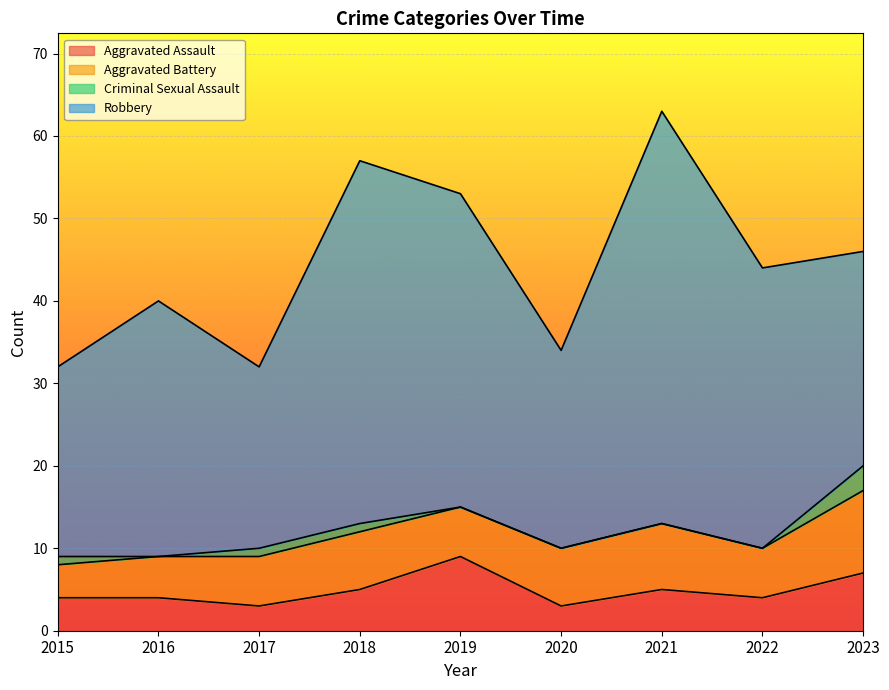

Where does the Aggravated Battery series first go above 6?

2018